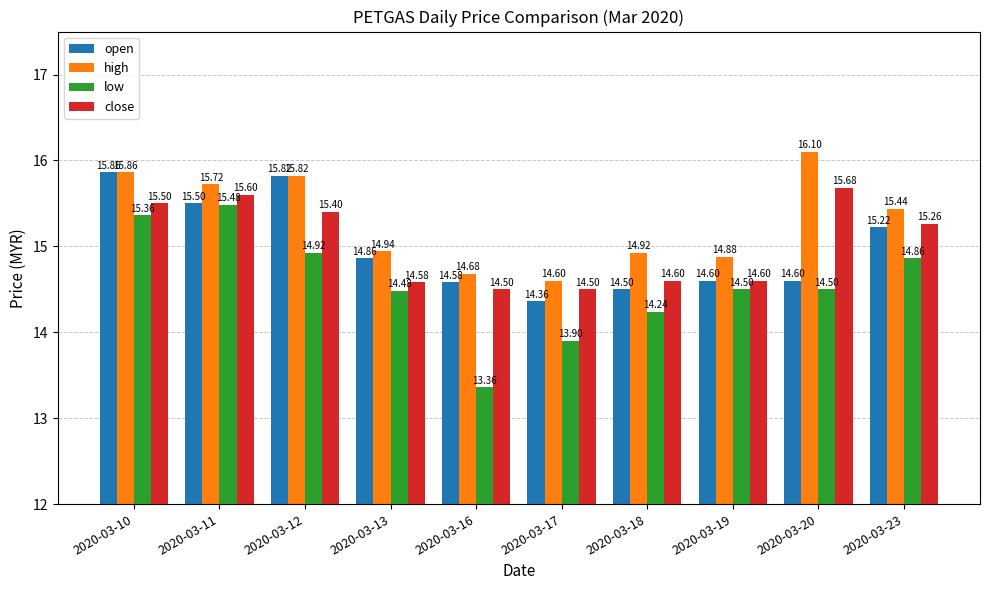

Which series changed the most between 2020-03-13 and 2020-03-20?

high